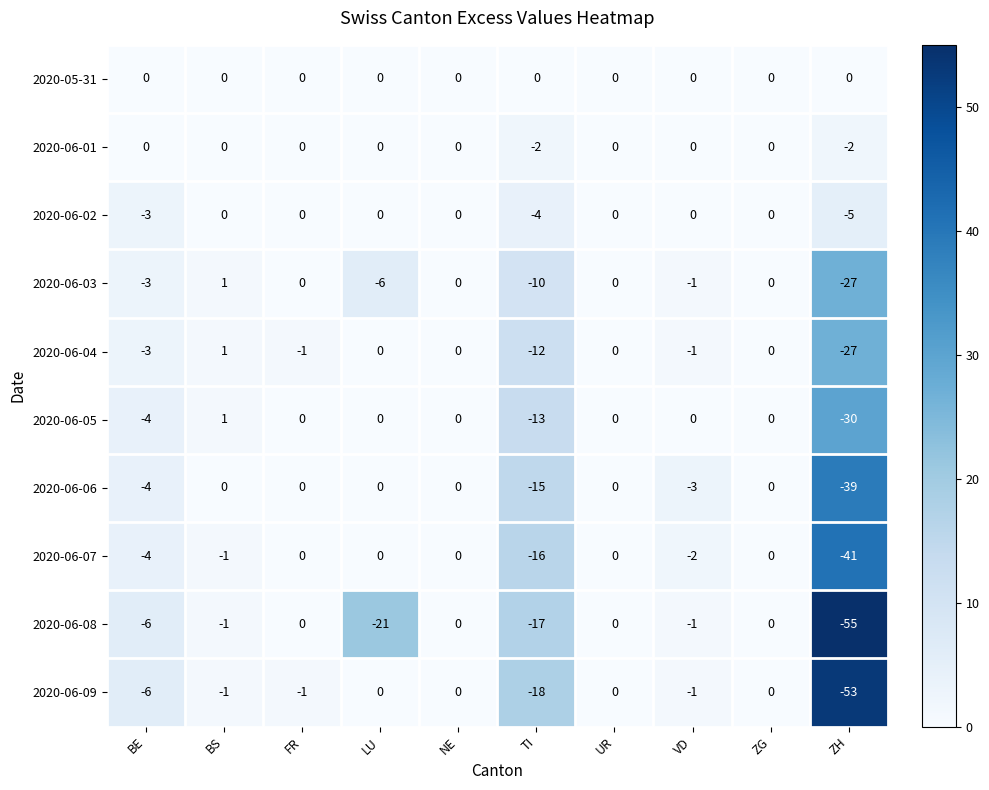

At which category does the chart reach its minimum across all series?

ZH